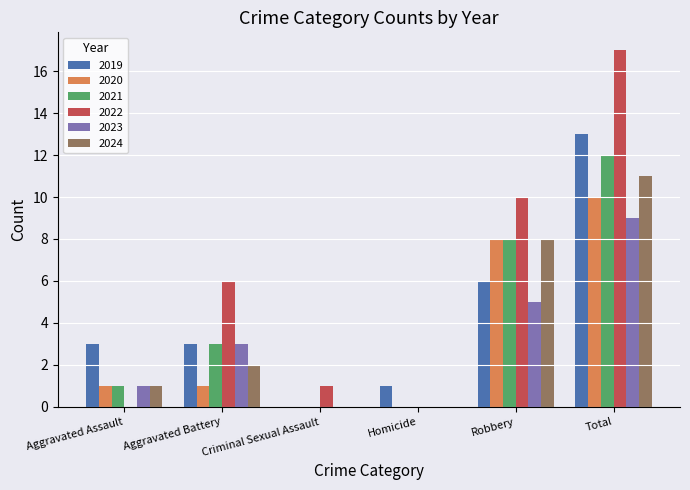

What is the total value across all series at Aggravated Assault?

7